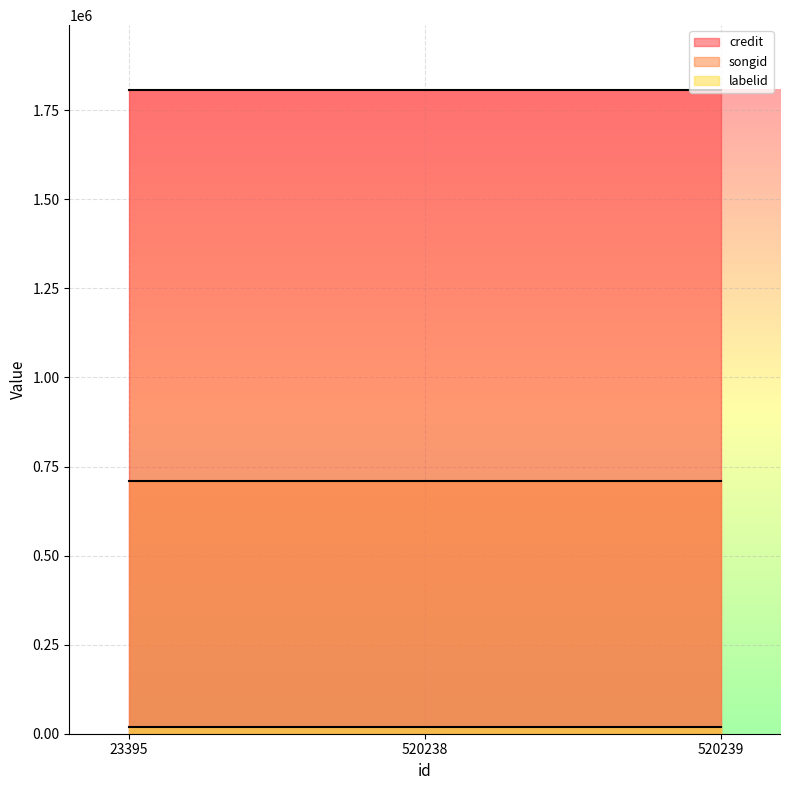

What is the lowest value of the labelid series?

17730